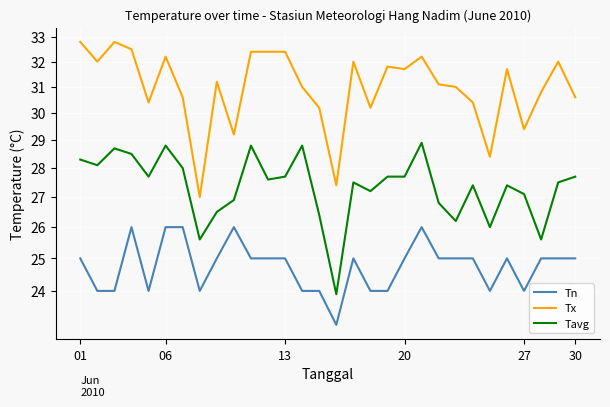

Reading right to left, list all the values displayed in this chart.

Tn: 25.0	25.0	25.0	24.0	25.0	24.0	25.0	25.0	25.0	26.0	25.0	24.0	24.0	25.0	23.0	24.0	24.0	25.0	25.0	25.0	26.0	25.0	24.0	26.0	26.0	24.0	26.0	24.0	24.0	25.0
Tx: 30.6	32.0	30.8	29.4	31.7	28.4	30.4	31.0	31.1	32.2	31.7	31.8	30.2	32.0	27.4	30.2	31.0	32.4	32.4	32.4	29.2	31.2	27.0	30.6	32.2	30.4	32.5	32.8	32.0	32.8
Tavg: 27.7	27.5	25.6	27.1	27.4	26.0	27.4	26.2	26.8	28.9	27.7	27.7	27.2	27.5	23.9	26.4	28.8	27.7	27.6	28.8	26.9	26.5	25.6	28.0	28.8	27.7	28.5	28.7	28.1	28.3